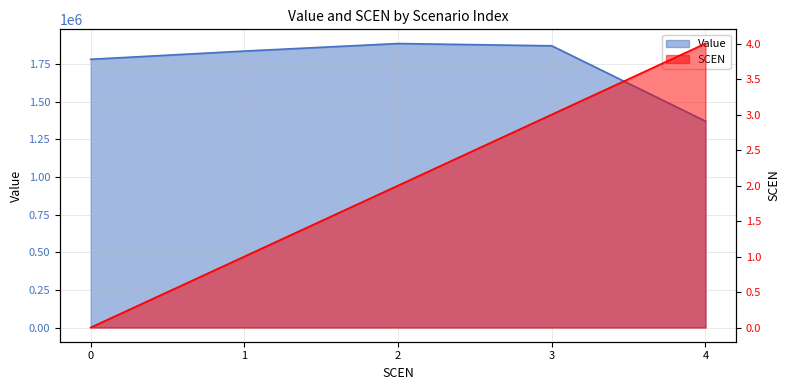

List the series in order of their overall mean, highest first.

Value, SCEN